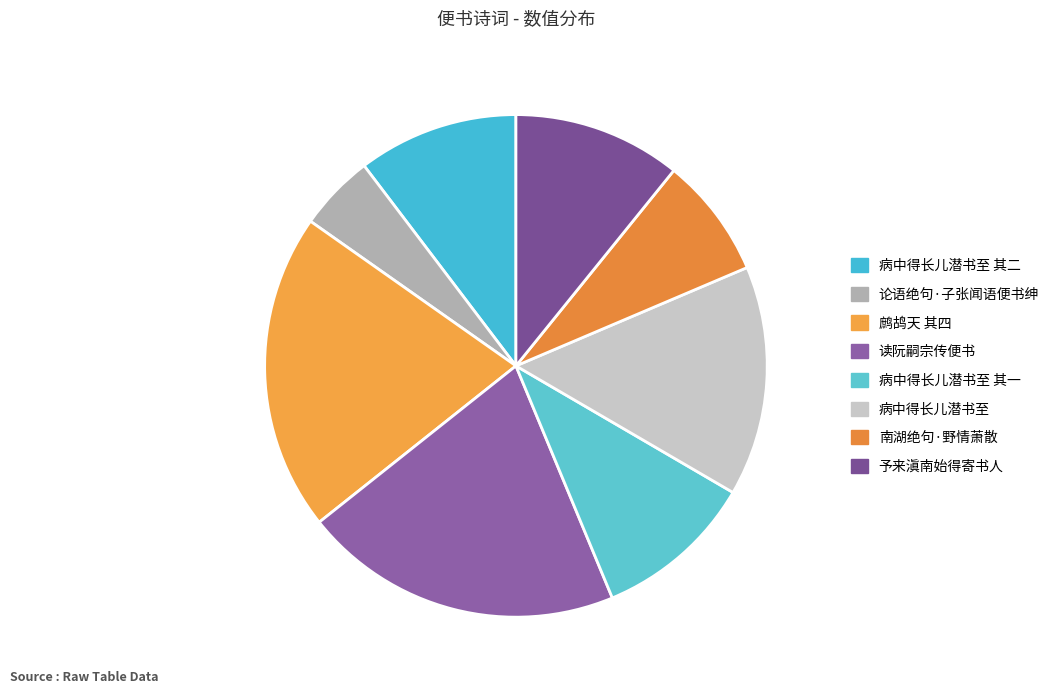

How many segments does this pie chart have?

8